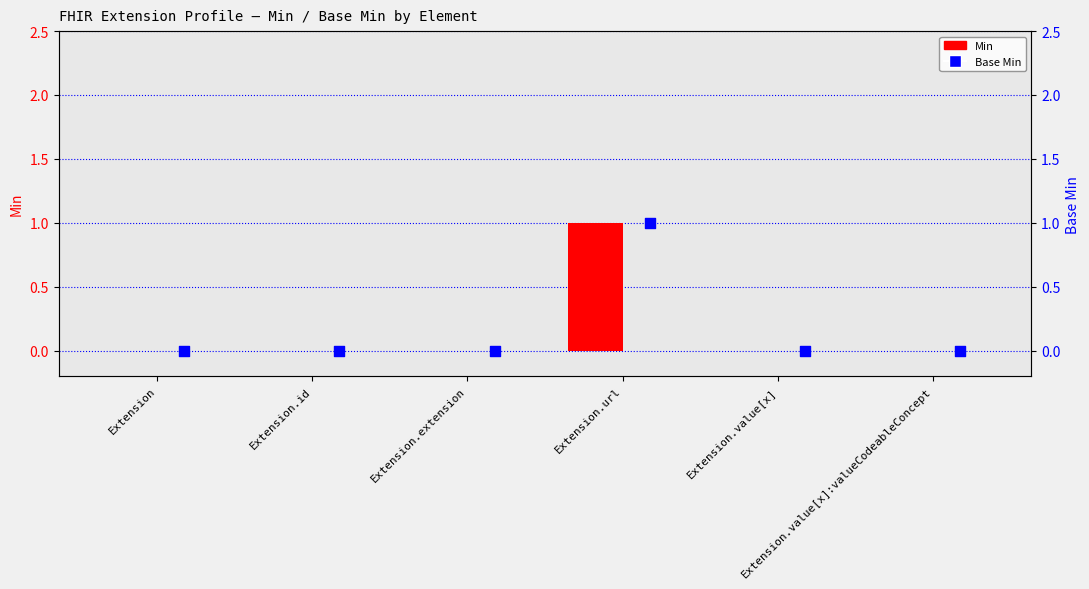

What are all the series names shown in the legend?

Min, Base Min